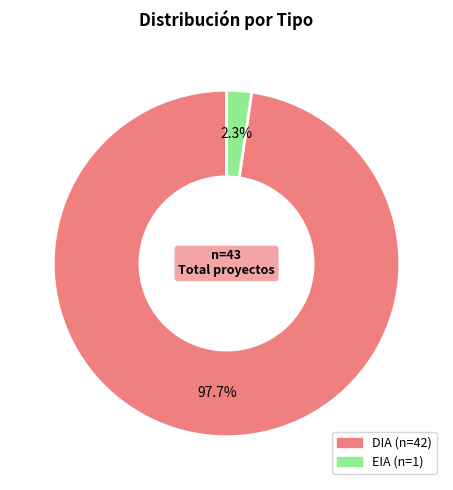

Is it true that DIA is 98% of the pie?

True